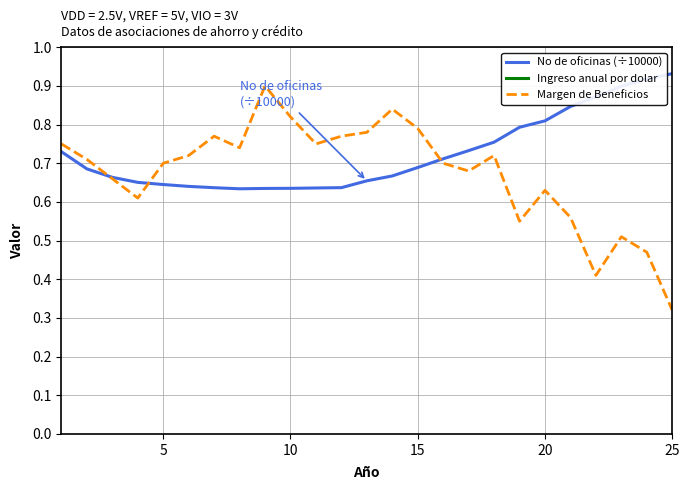

Reading right to left, what are all the values shown in this chart?

No de oficinas (÷10000): 0.9	0.9	0.9	0.9	0.8	0.8	0.8	0.8	0.7	0.7	0.7	0.7	0.7	0.6	0.6	0.6	0.6	0.6	0.6	0.6	0.6	0.7	0.7	0.7	0.7
Ingreso anual por dolar: 4.8	4.7	4.7	4.6	4.7	4.5	4.4	4.2	4.1	4.0	3.8	3.8	3.7	3.6	3.5	3.4	3.4	3.3	3.2	3.1	3.1	3.1	3.3	3.6	3.9
Margen de Beneficios: 0.3	0.5	0.5	0.4	0.6	0.6	0.6	0.7	0.7	0.7	0.8	0.8	0.8	0.8	0.8	0.8	0.9	0.7	0.8	0.7	0.7	0.6	0.7	0.7	0.8